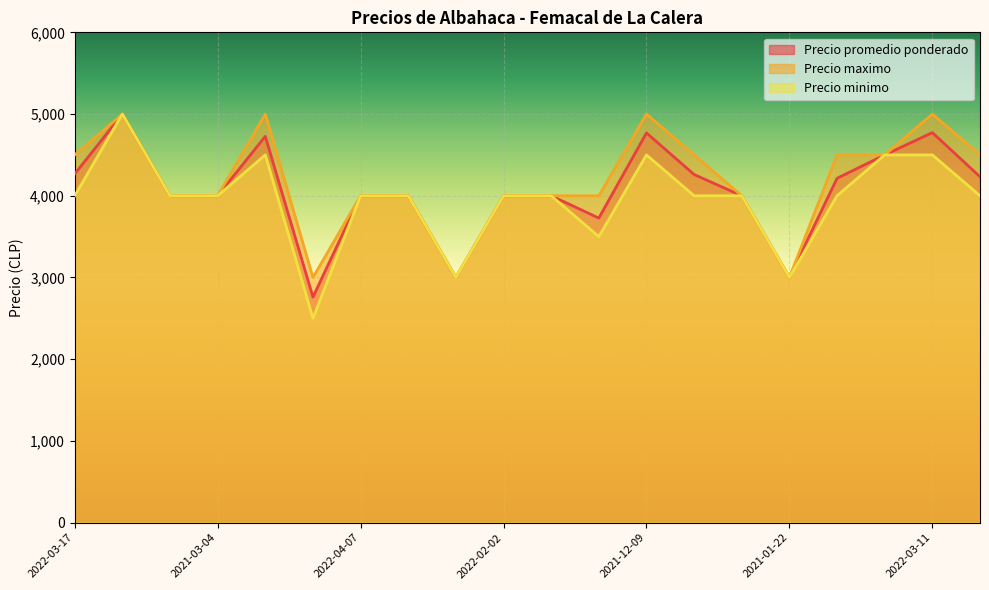

What is the sum of all Precio maximo values?

83500